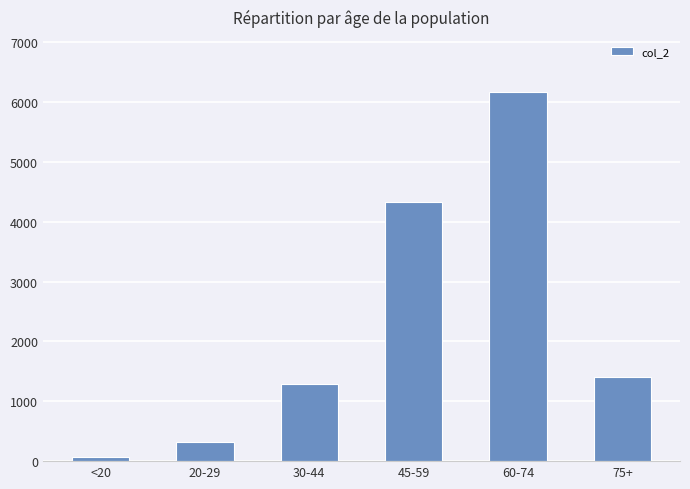

How many distinct data groups are displayed?

1